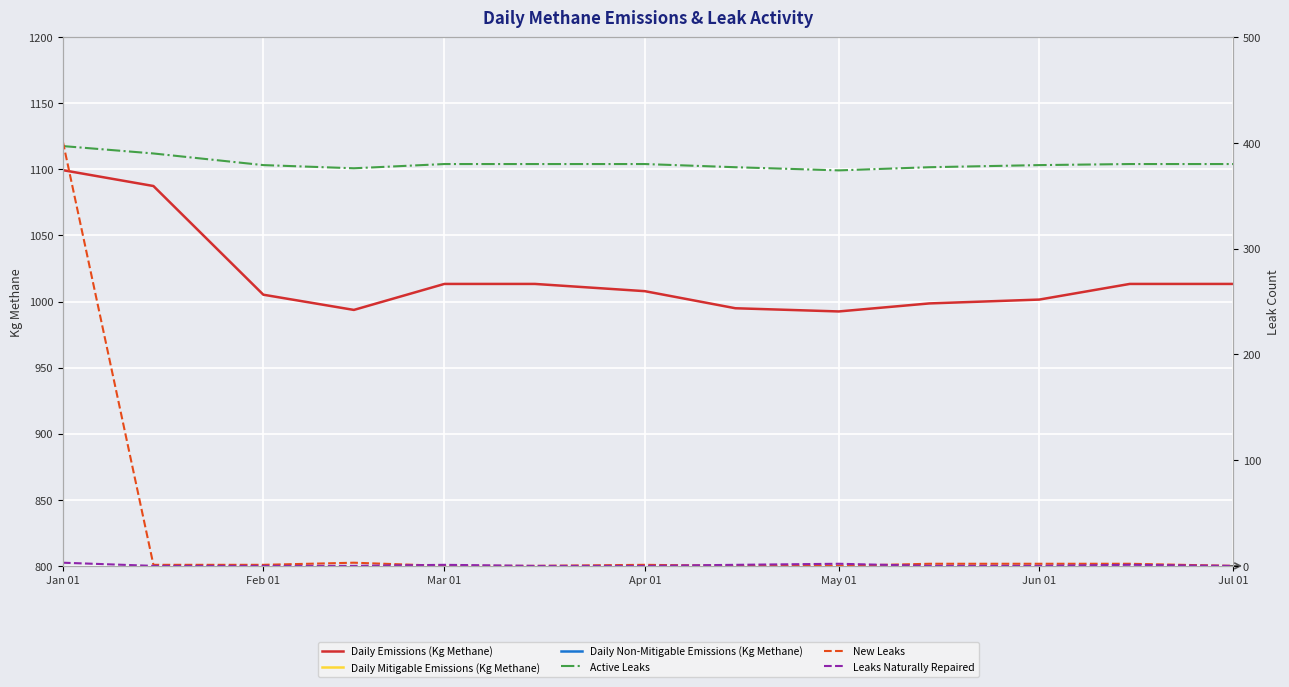

What is the sum of all Leaks Naturally Repaired values?

8.0